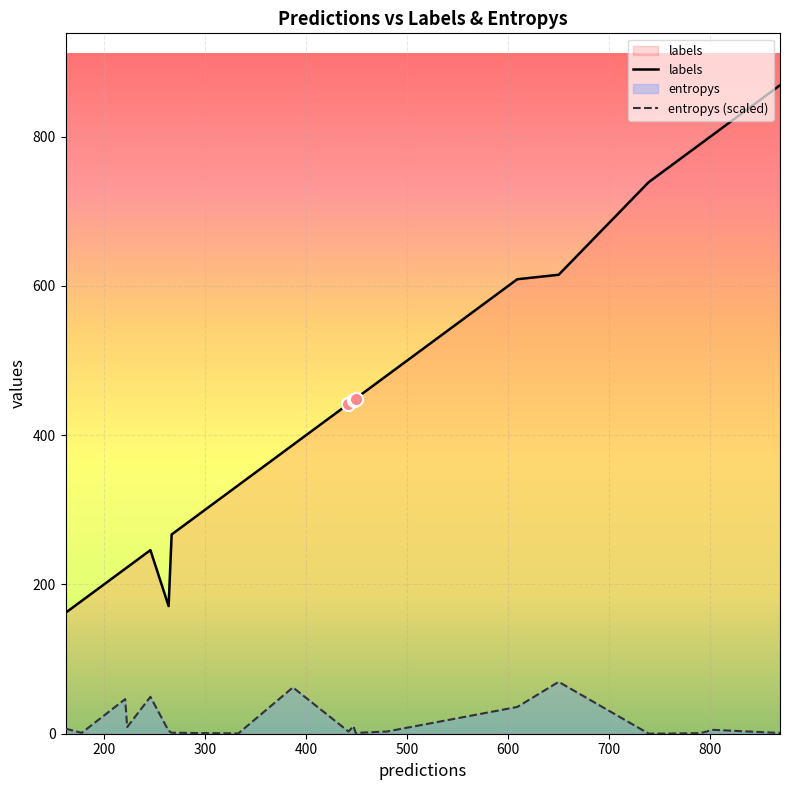

At how many categories does at least one series exceed 851?

1